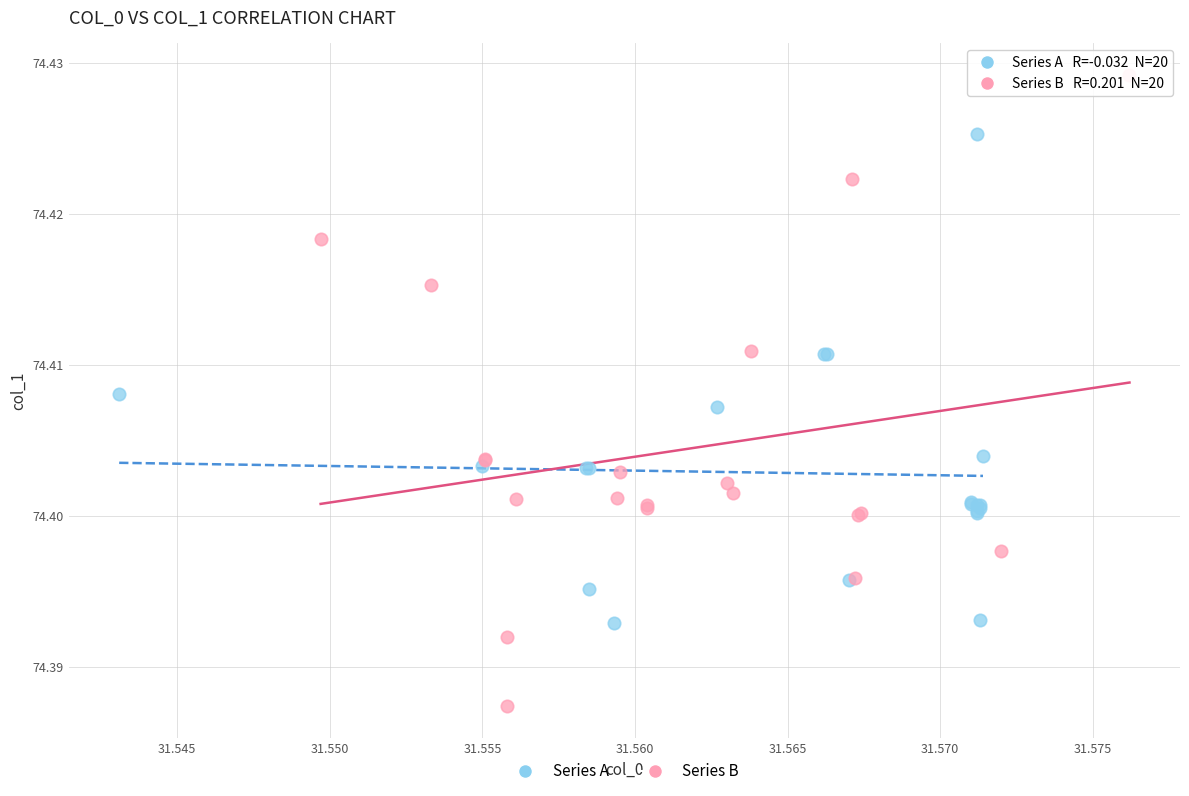

Which series reaches the maximum Y coordinate?

Series B